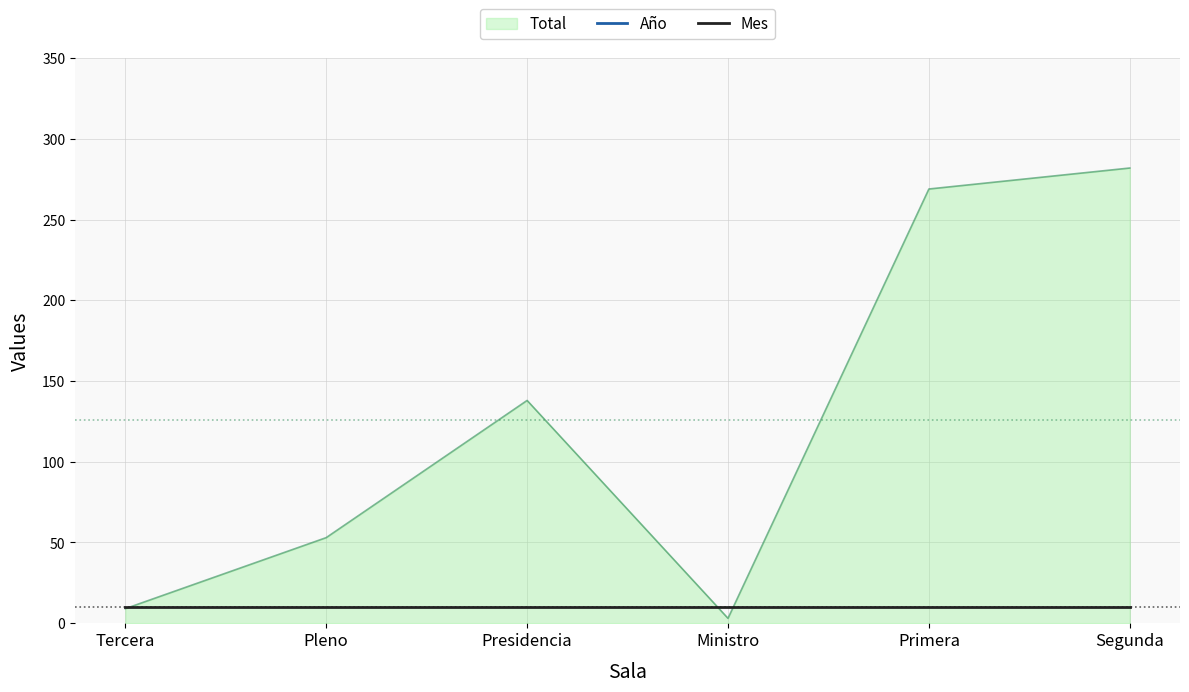

True or false: Mes and Año intersect in this chart.

False